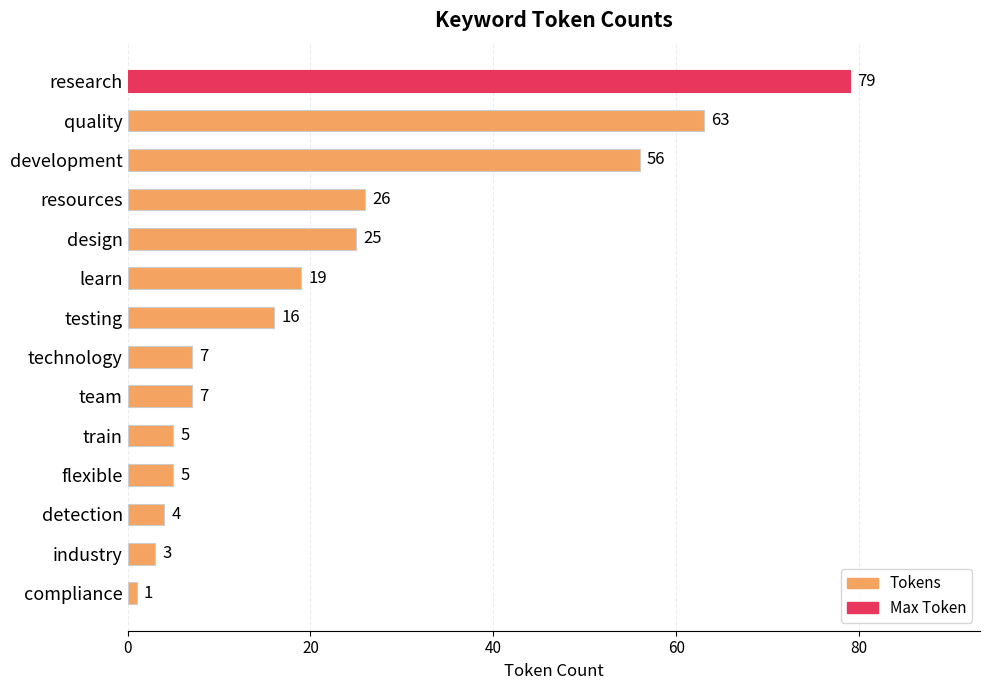

The chart shows a value of 9 at design. True or false?

False